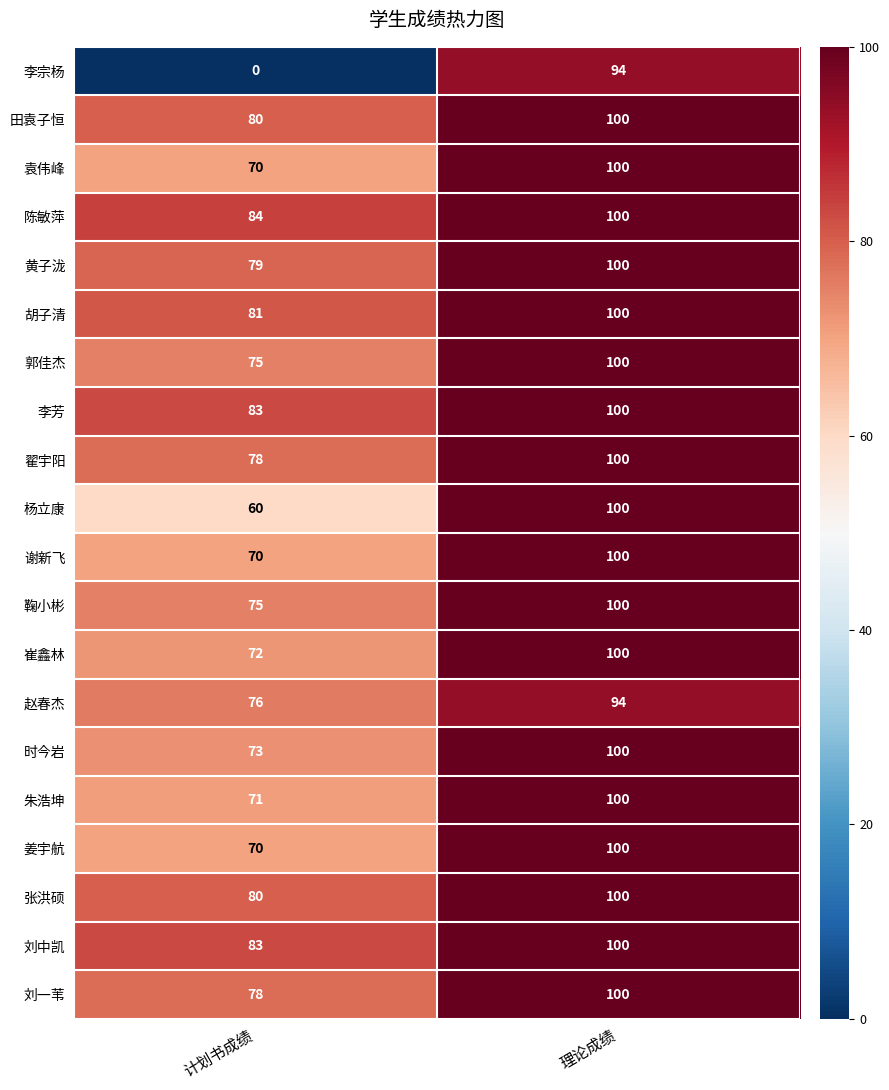

The 李宗杨 series shows -49 at 计划书成绩. True or false?

False